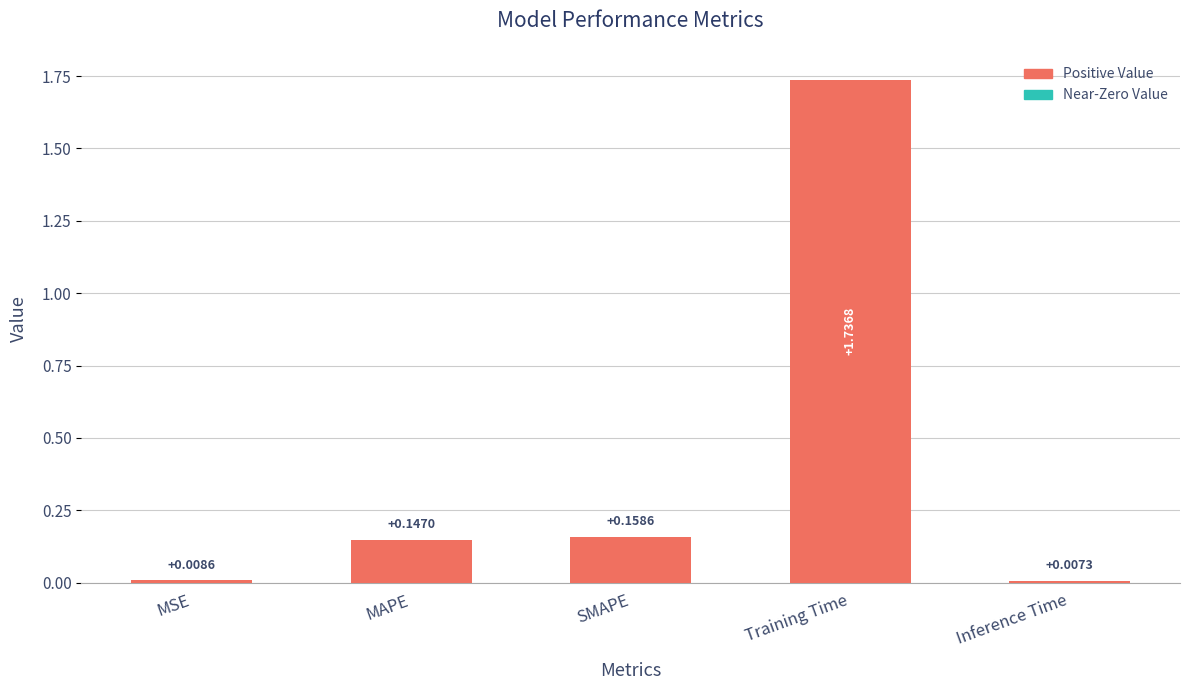

Which label corresponds to the smallest value in the chart?

Inference Time